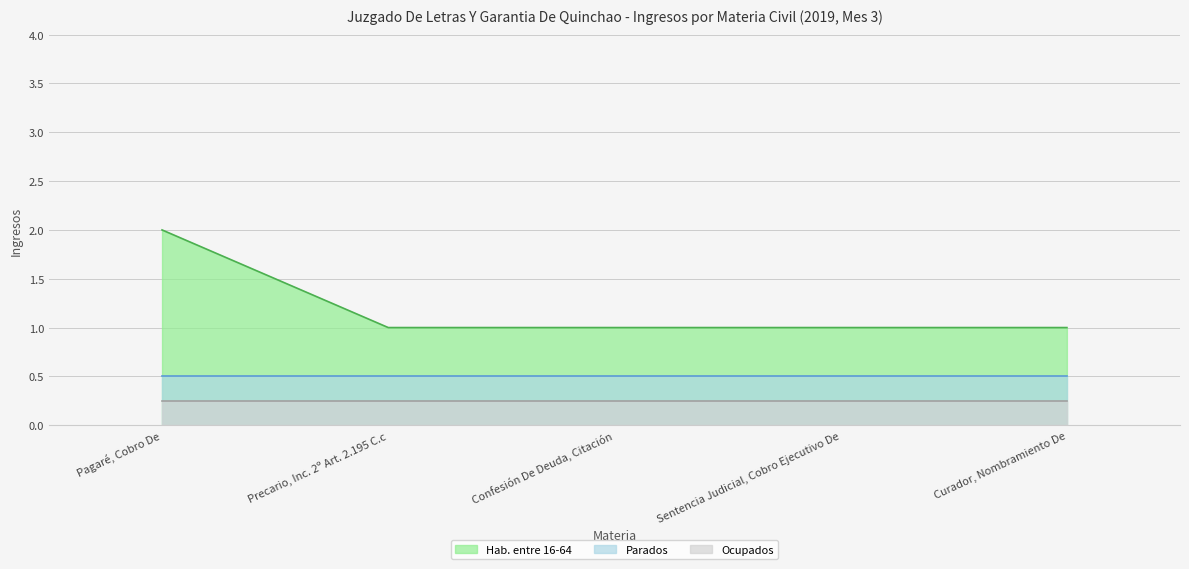

Where is Pagaré, Cobro De nearest to the value 2?

Pagaré, Cobro De